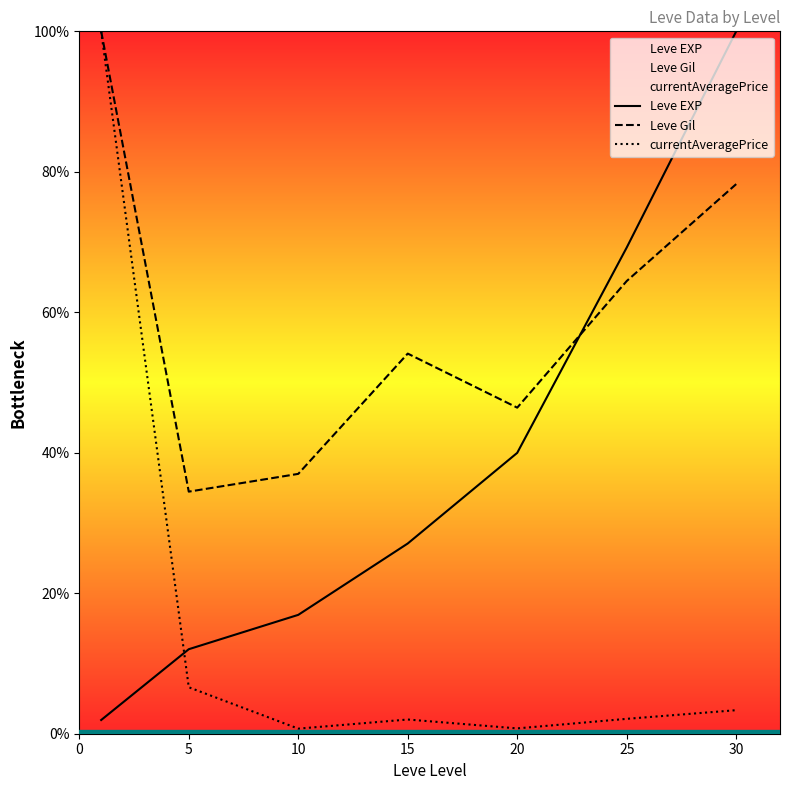

Is it true that Leve Gil equals 48.8 at 10?

False